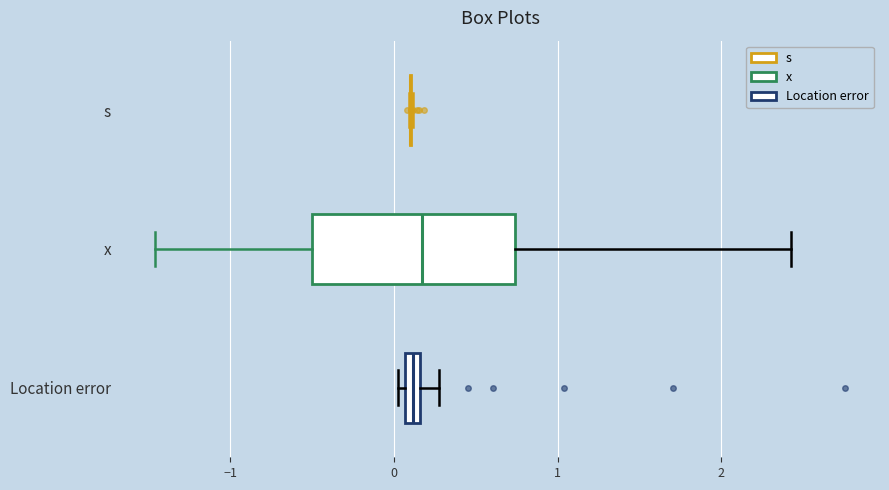

Which box is the widest, from its left edge to its right edge?

x